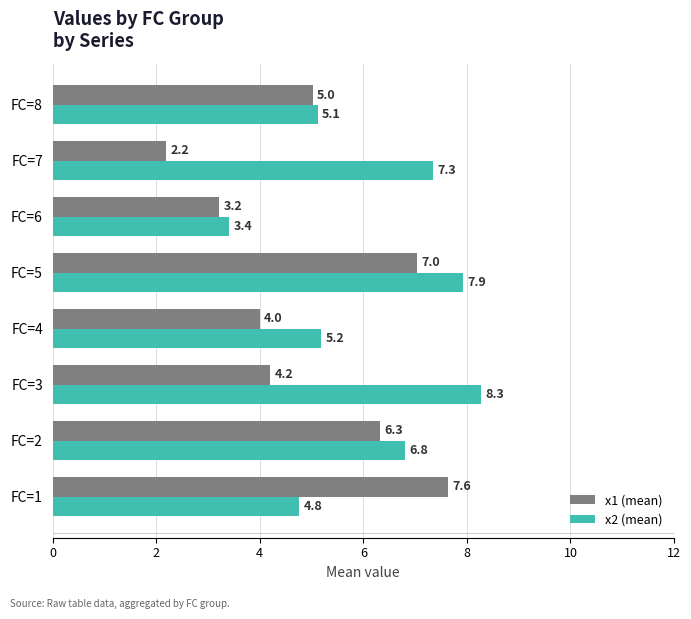

List the series in order of their overall mean, highest first.

x2 (mean), x1 (mean)